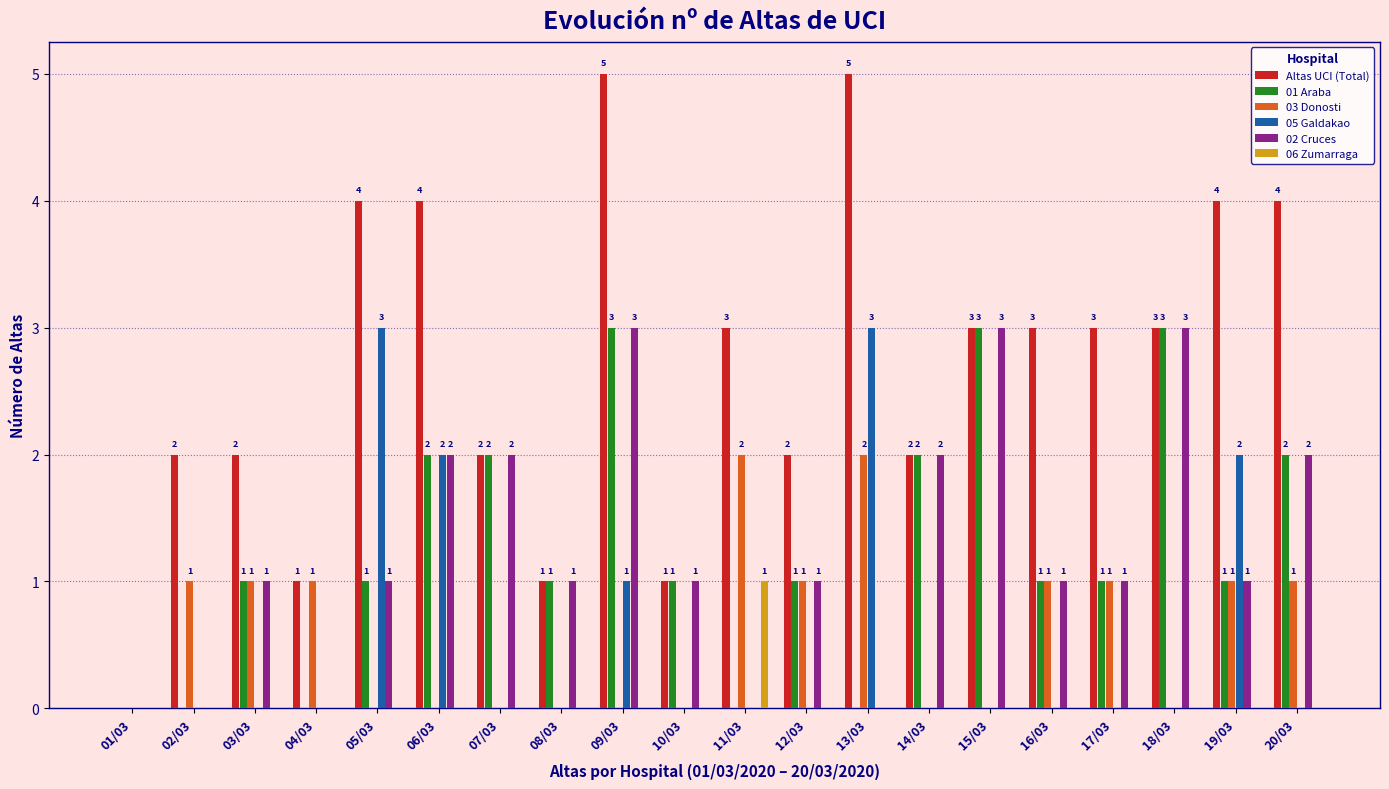

Which series changed the most between 06/03 and 17/03?

05 Galdakao